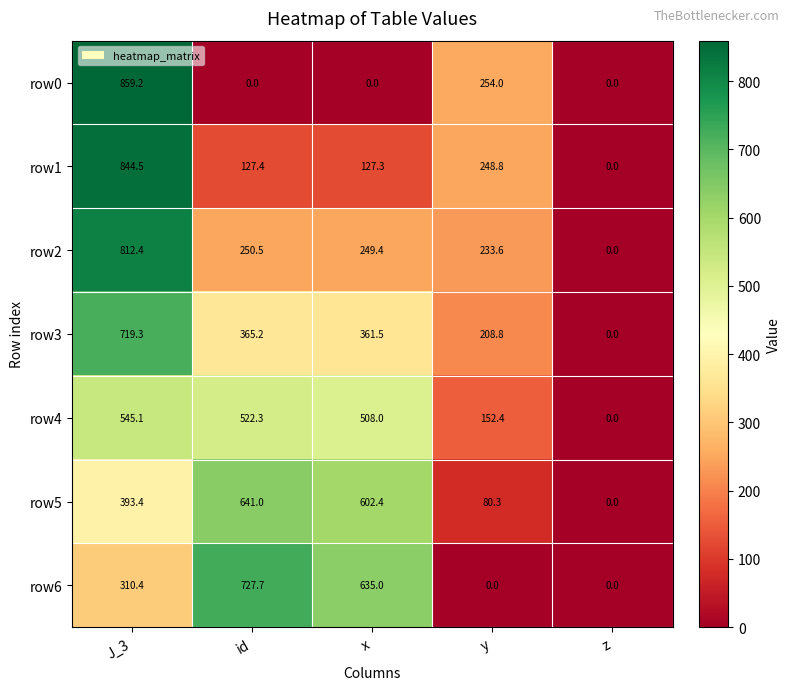

How many data points does each series have?

5